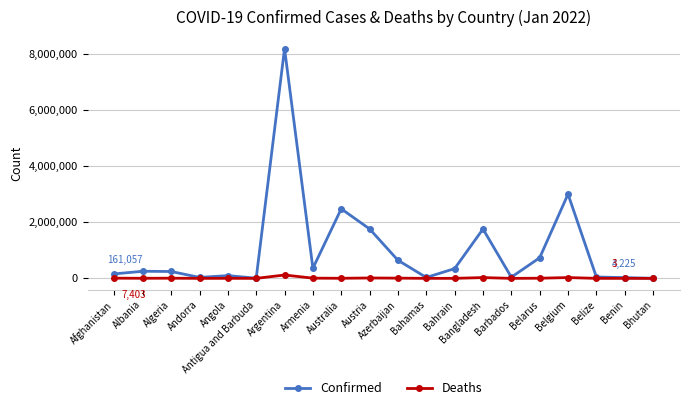

What is the label of the 16th point from the right?

Angola